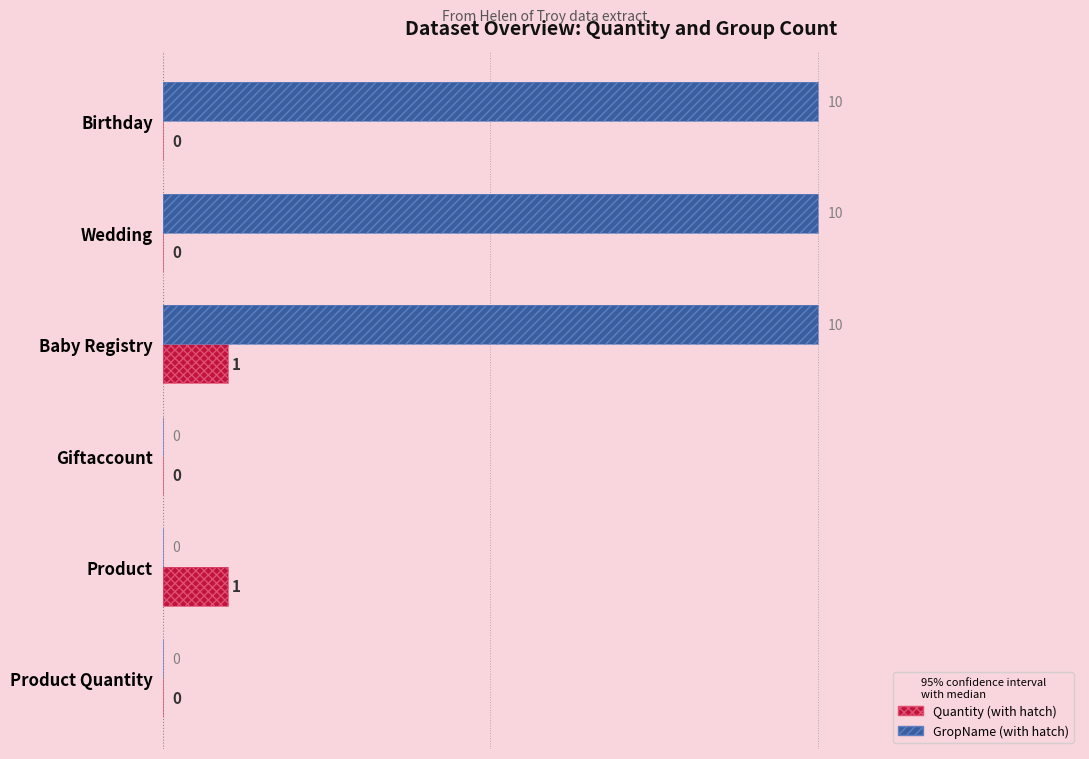

What is the spread (max minus min) of values at Wedding?

10